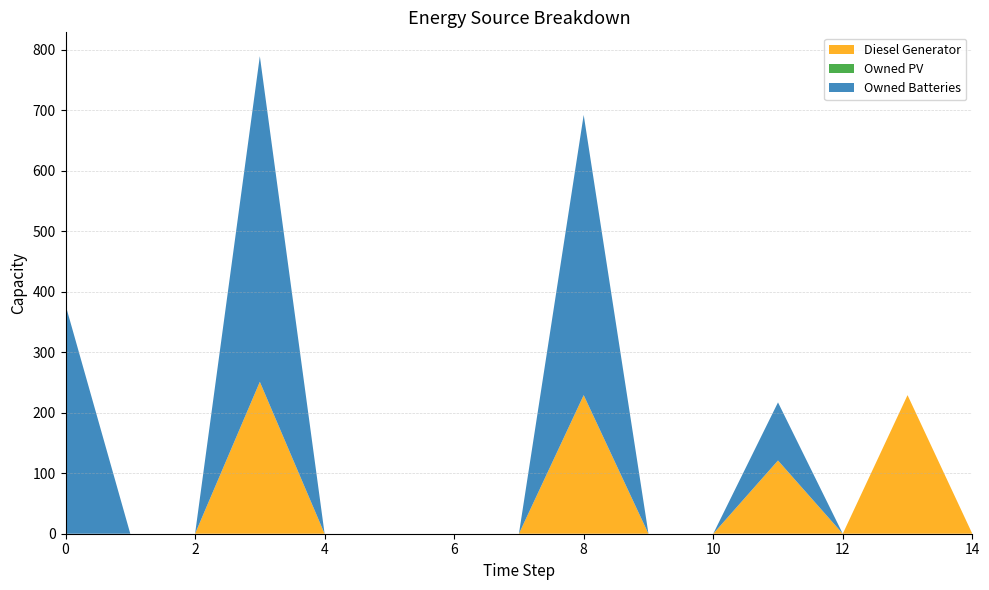

Reading right to left, extract all data points from this chart.

Diesel Generator: 0	229	0	121	0	0	229	0	0	0	0	251	0	0	0
Owned PV: 0	0	0	0	0	0	0	0	0	0	0	0	0	0	0
Owned Batteries: 0	0	0	96	0	0	463	0	0	0	0	538	0	0	378